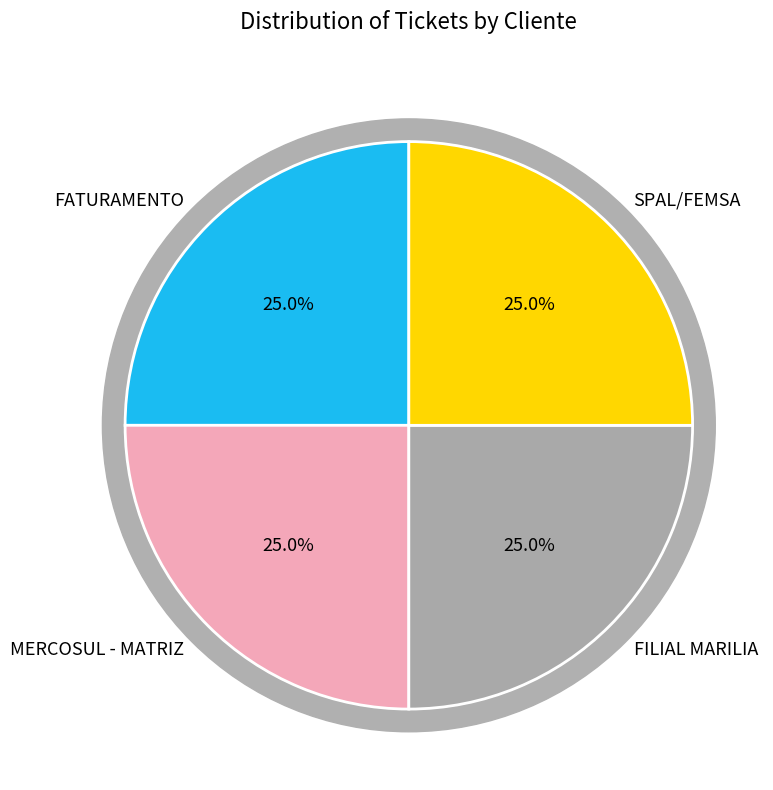

Is the sum of FATURAMENTO and SPAL/FEMSA greater than half?

No